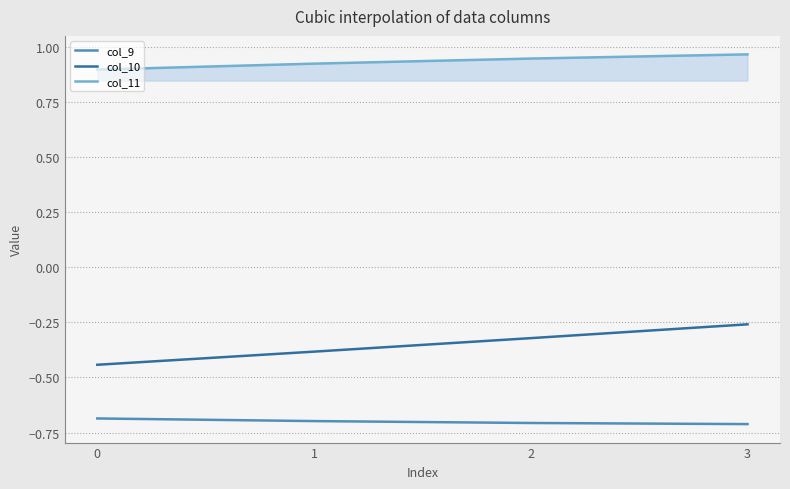

Is this an area chart (filled region under the line)?

No